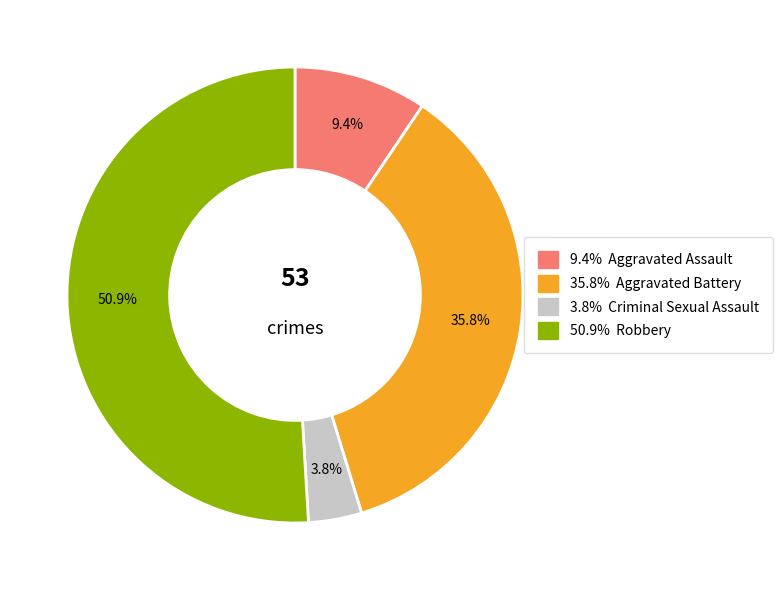

Is there any slice that represents more than half of the pie?

Yes